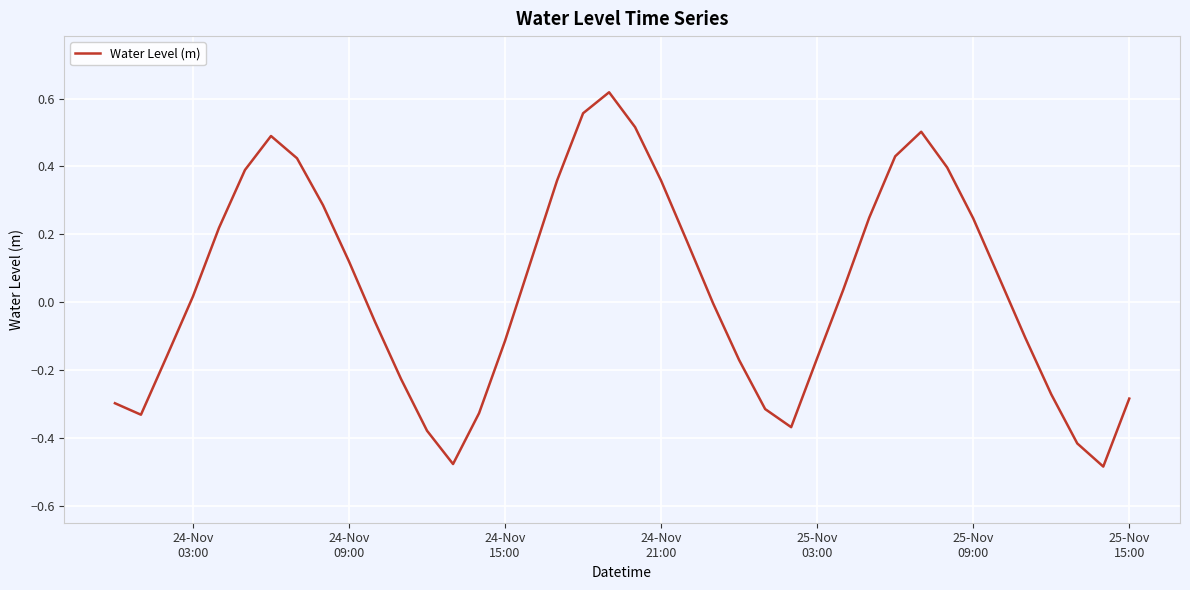

What is the difference between the maximum and minimum values?

1.1